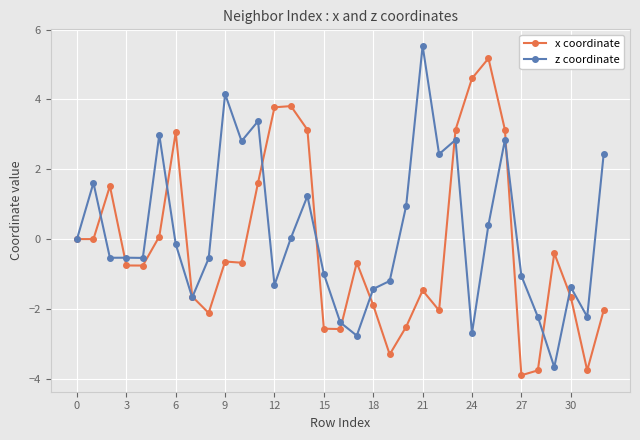

What is the value of the z coordinate point at the 9th from the left?

-0.6